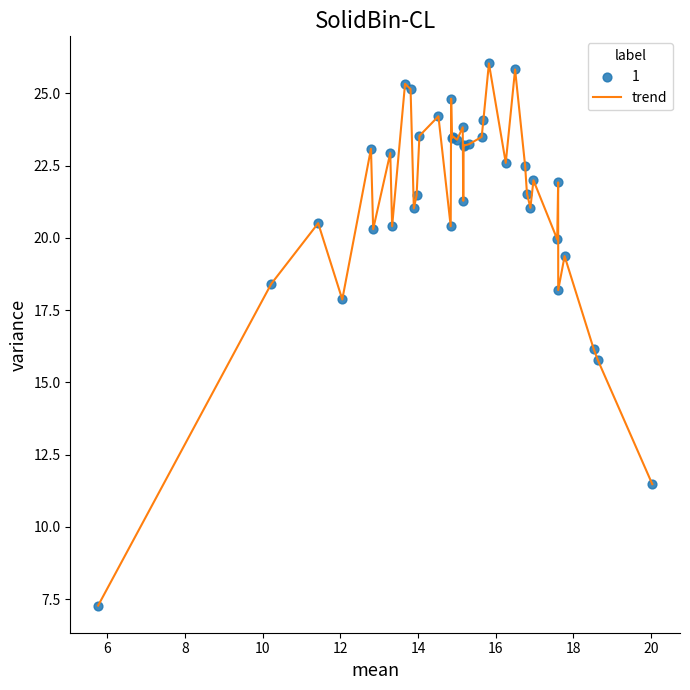

What is the difference between the maximum and minimum values?

18.8